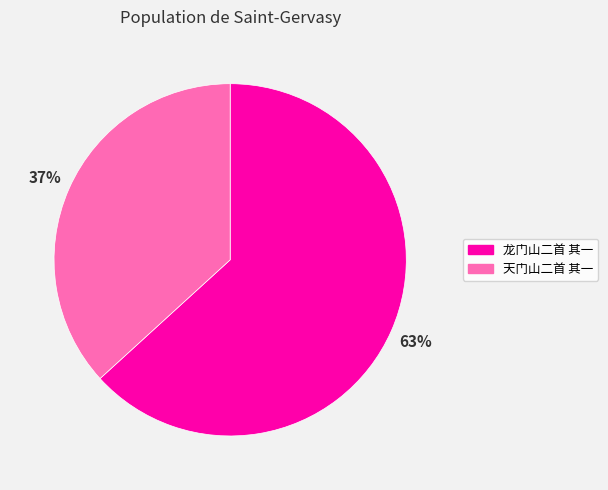

Do 龙门山二首 其一 and 天门山二首 其一 together represent more than half of the pie?

Yes